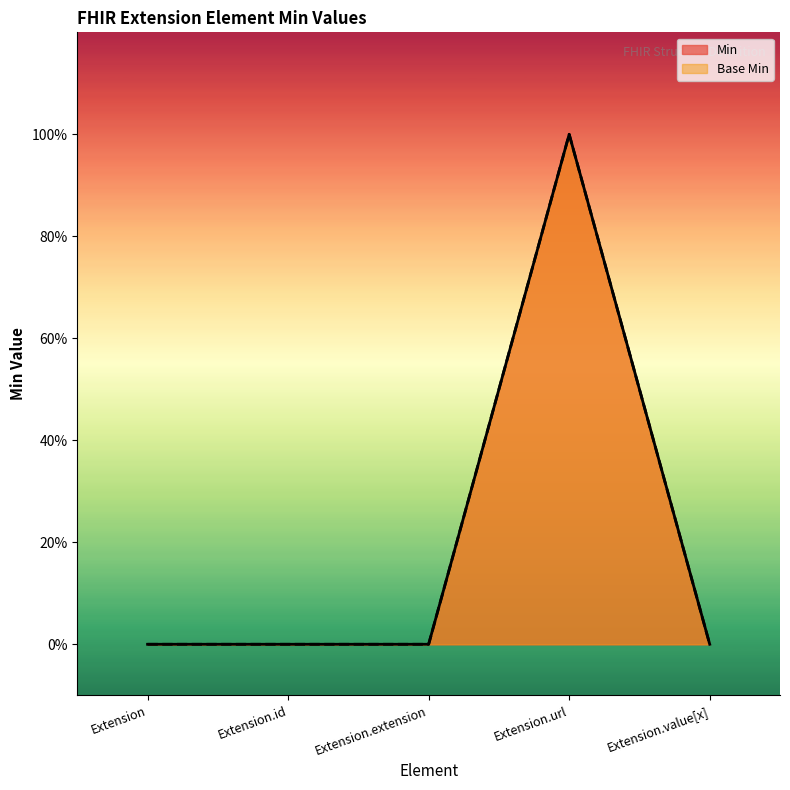

What is the sum of all Base Min values?

1